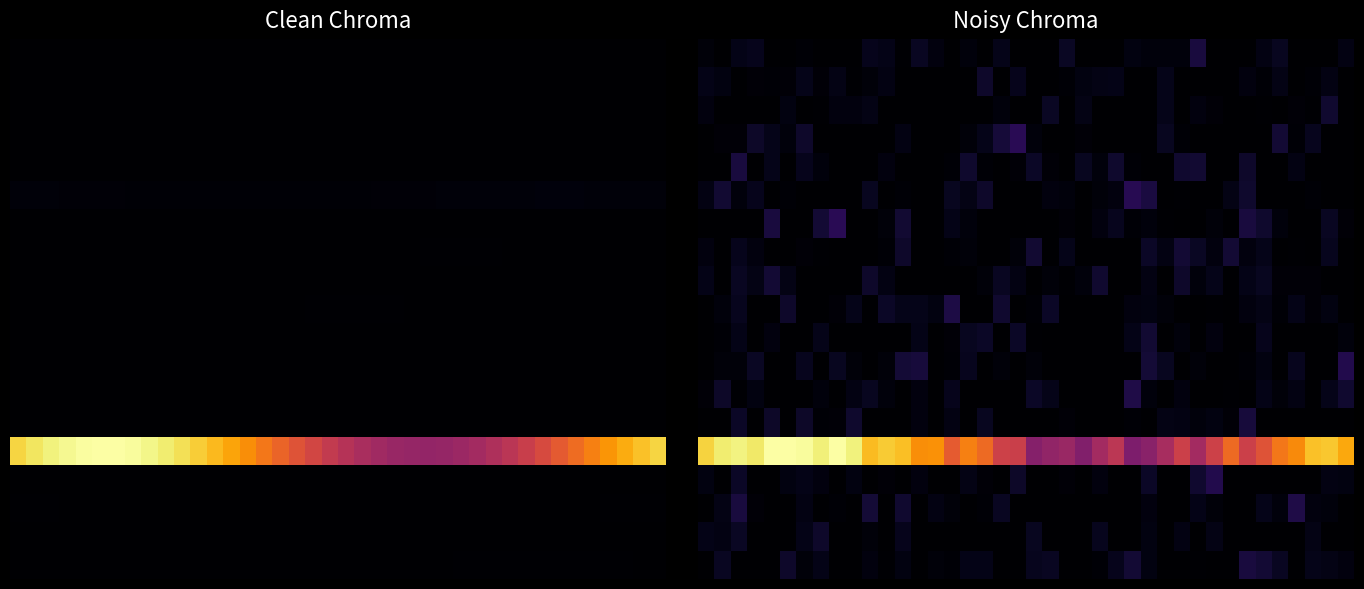

What is the maximum value shown in the chart?

1.0